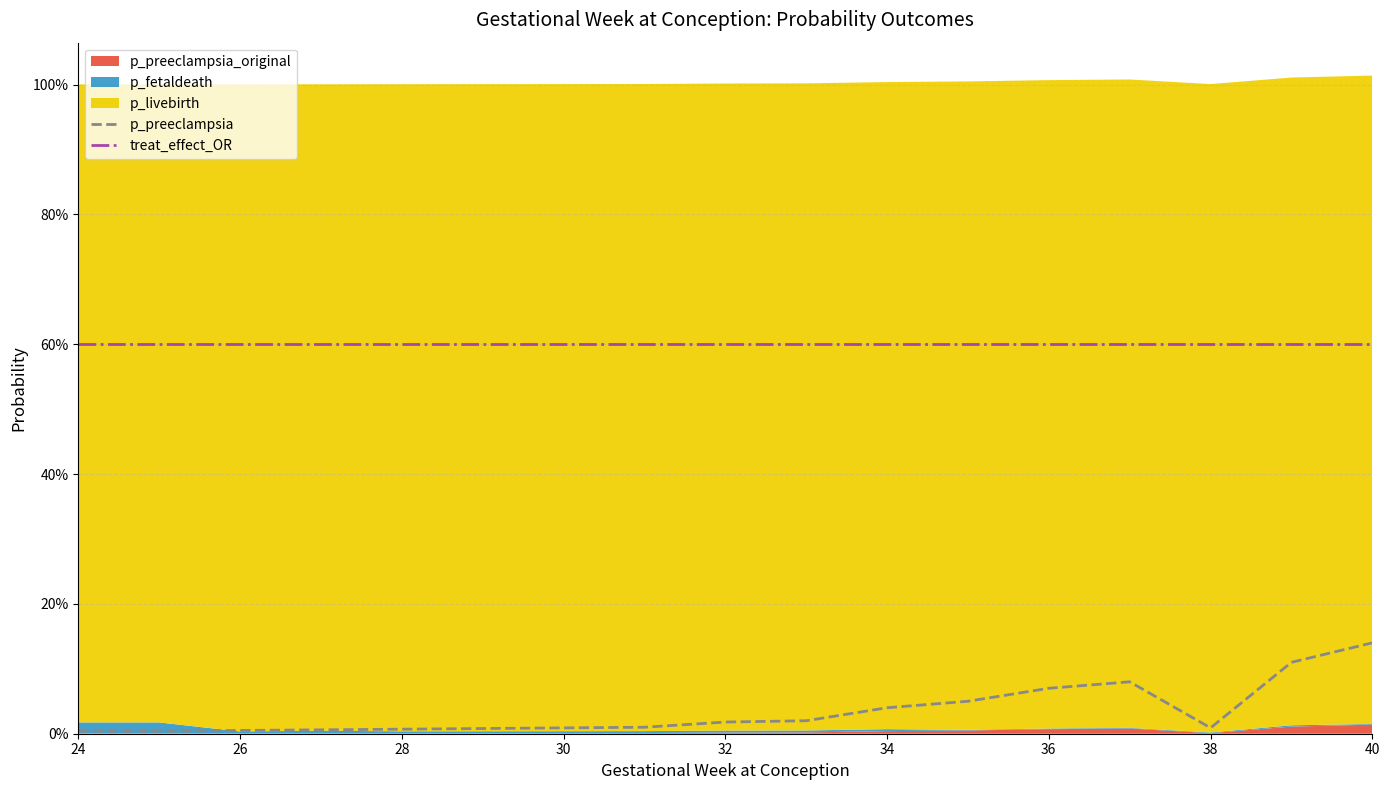

True or false: p_preeclampsia and treat_effect_OR cross at least once.

False